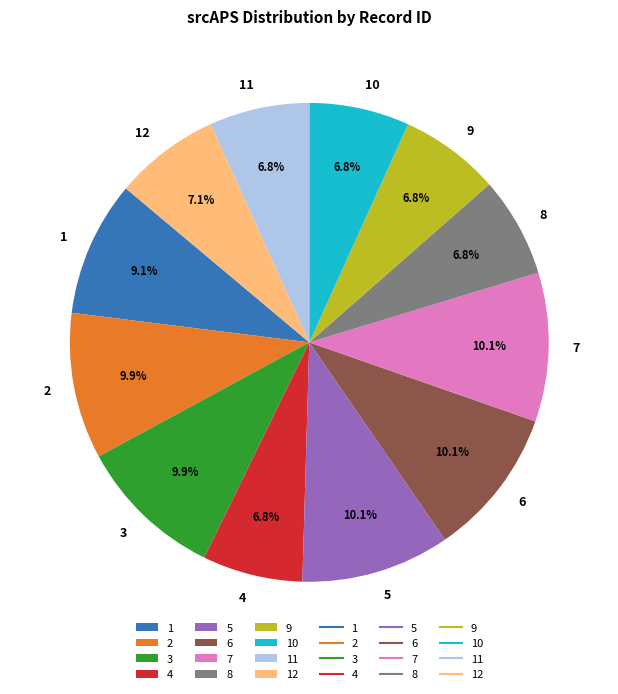

How much of the chart is everything except 4?

93.2%